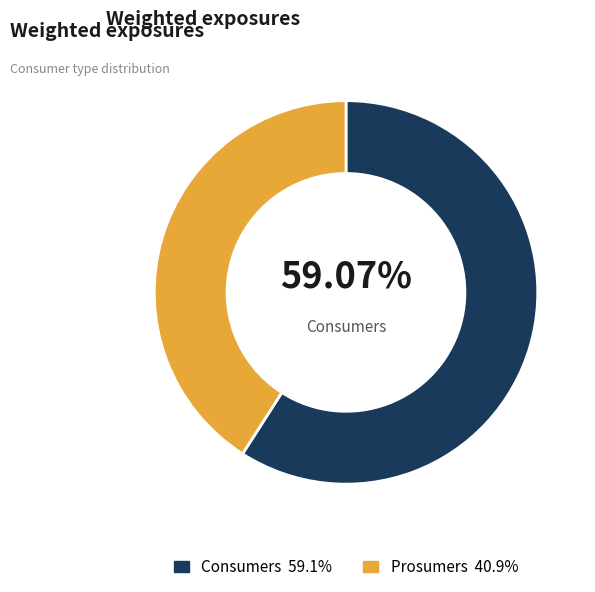

Is there any slice that represents more than half of the pie?

Yes